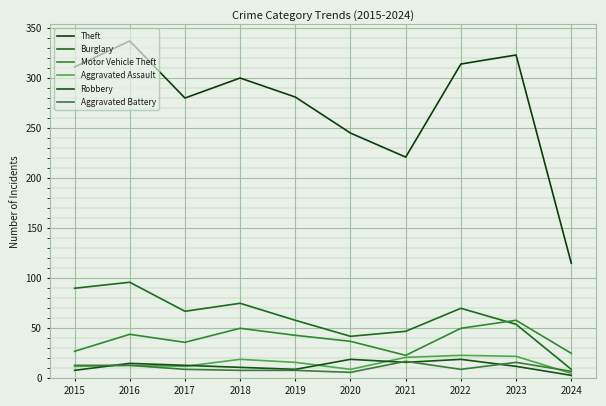

What is the maximum value for Aggravated Assault?

23